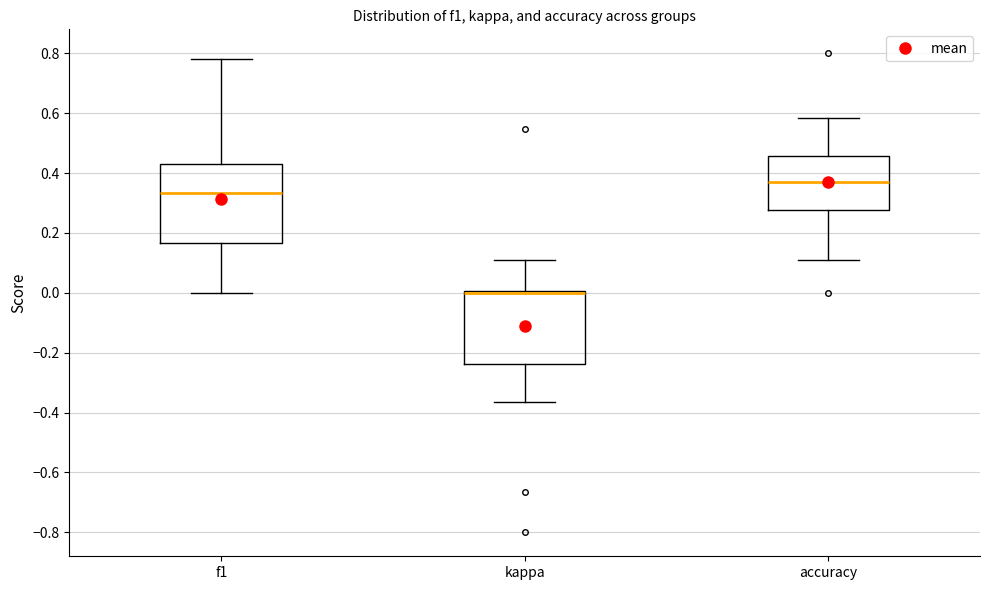

Reading left to right, read every box against the y-axis: the position of its median line, the range the box covers, and the ends of its whiskers. The values are not printed on the chart, so give them approximately, as read against the axis.

f1: median 0.34, box 0.16 to 0.42, whiskers 0.00 to 0.78
kappa: median 0.00 (drawn on the box's upper edge), box -0.24 to 0.00, whiskers -0.36 to 0.12
accuracy: median 0.36, box 0.28 to 0.46, whiskers 0.12 to 0.58